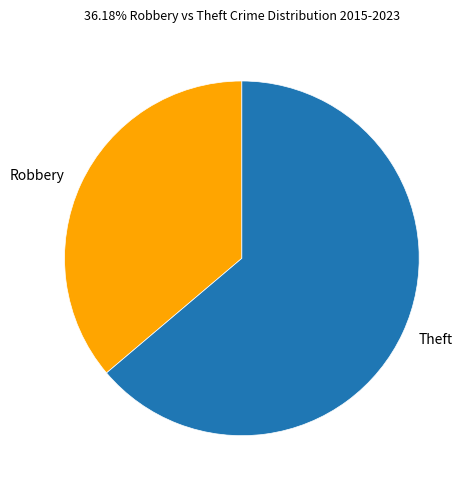

Which slice is the smallest?

Robbery